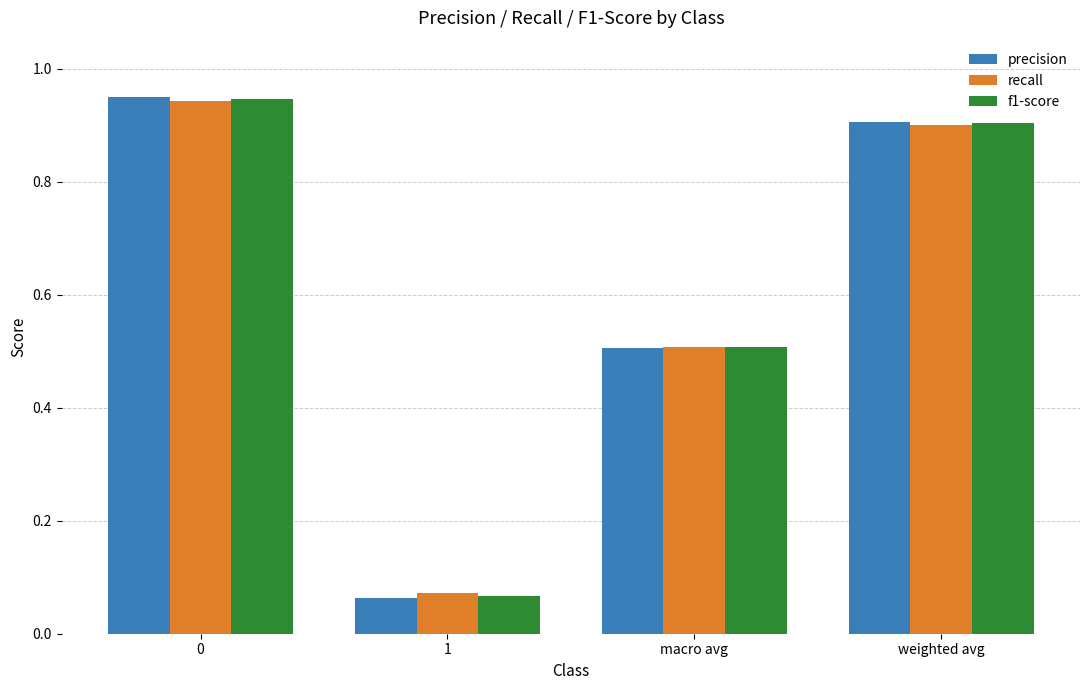

What is the average value of the recall series?

0.6